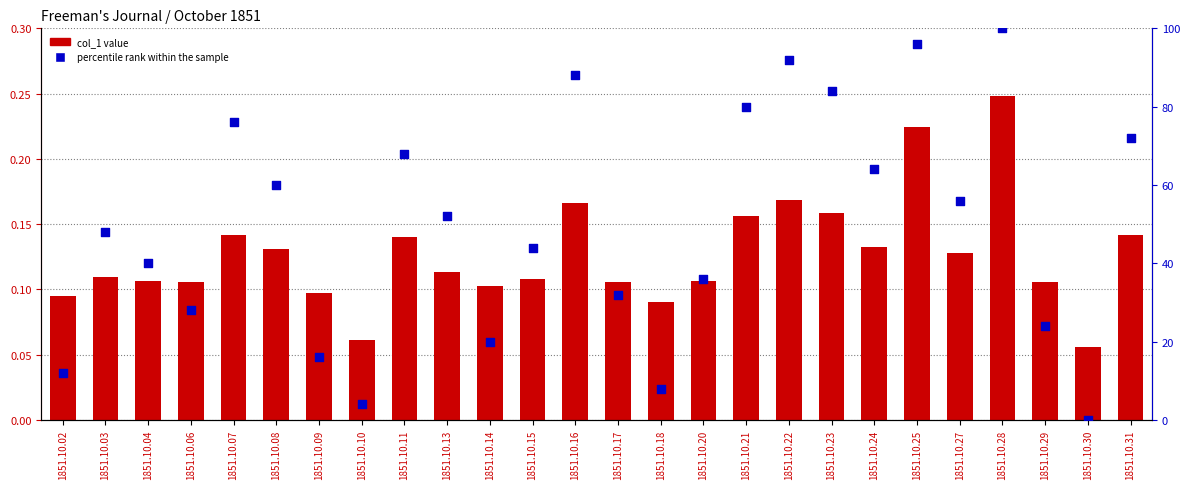

Is the value of col_1 value at 1851.10.03 greater than the value of percentile rank within the sample at 1851.10.23?

No